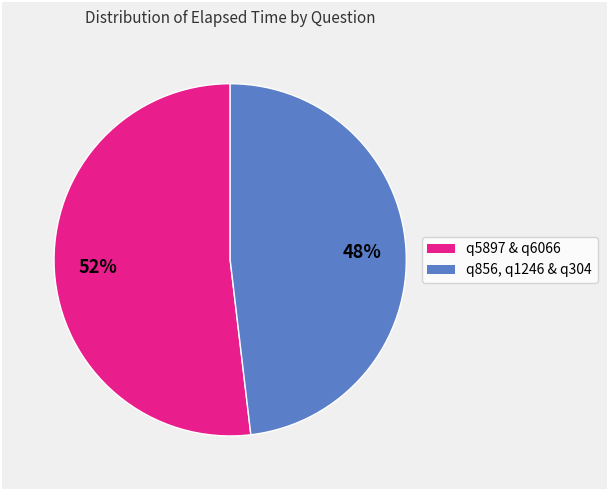

To the nearest percent, what is the average slice percentage?

50%